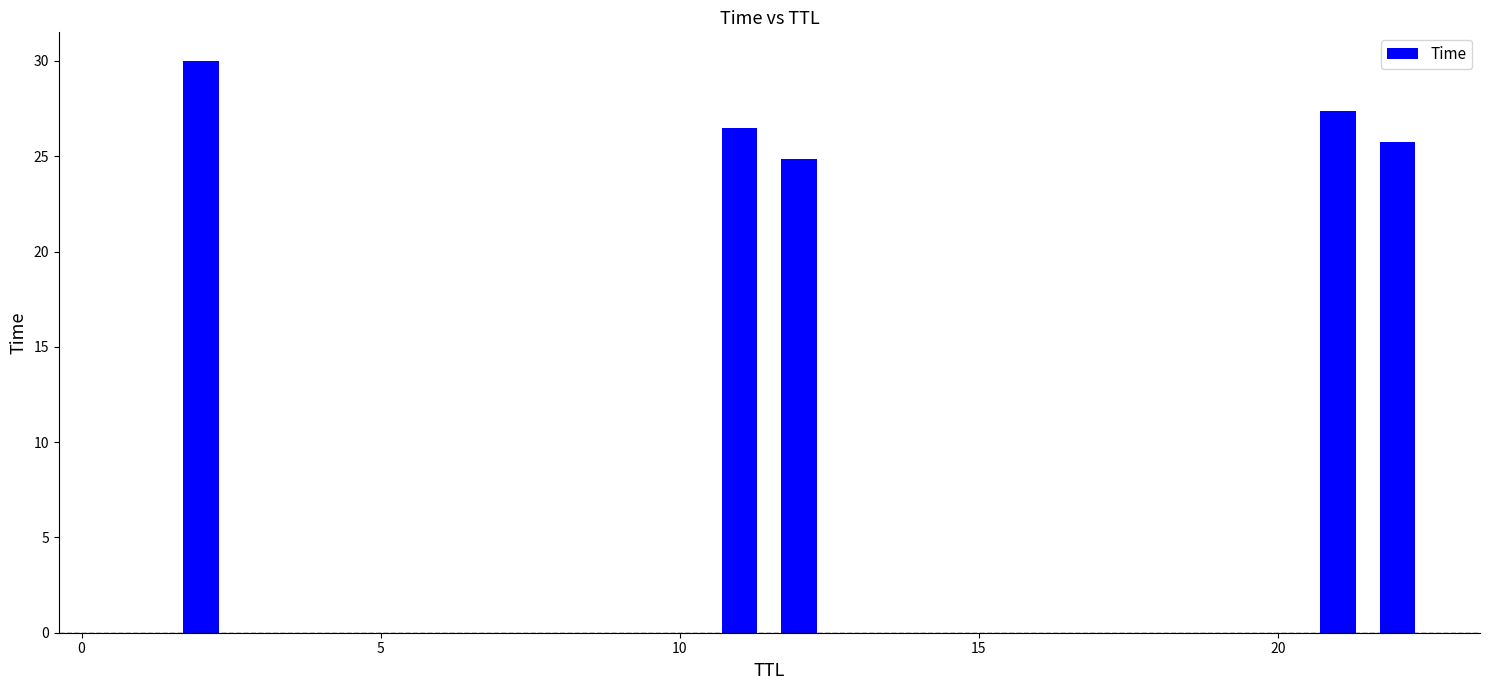

Approximately how many times larger is the value at 0 compared to 5?

1.0